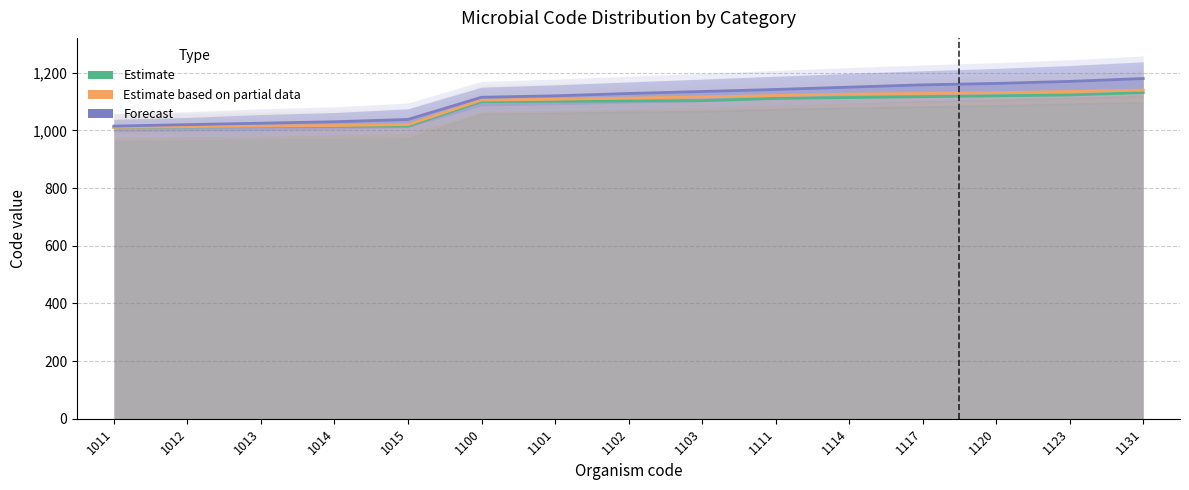

What is the difference between the Forecast values at 1120 and 1111?

21